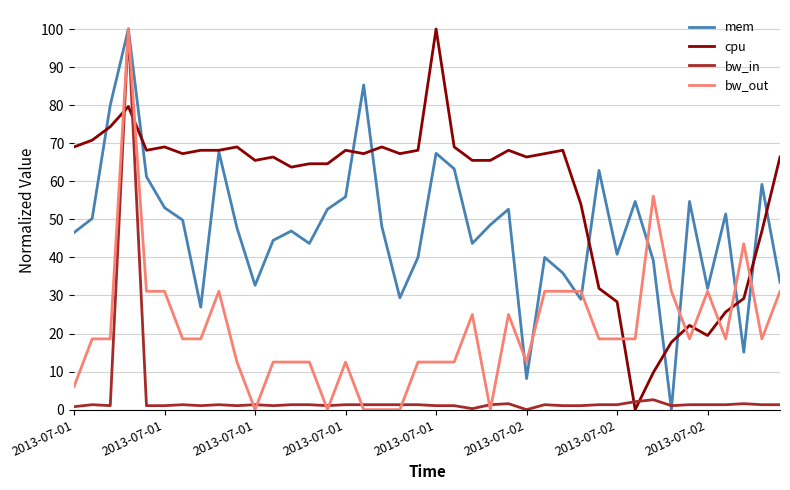

Which series has the largest total across all categories?

cpu